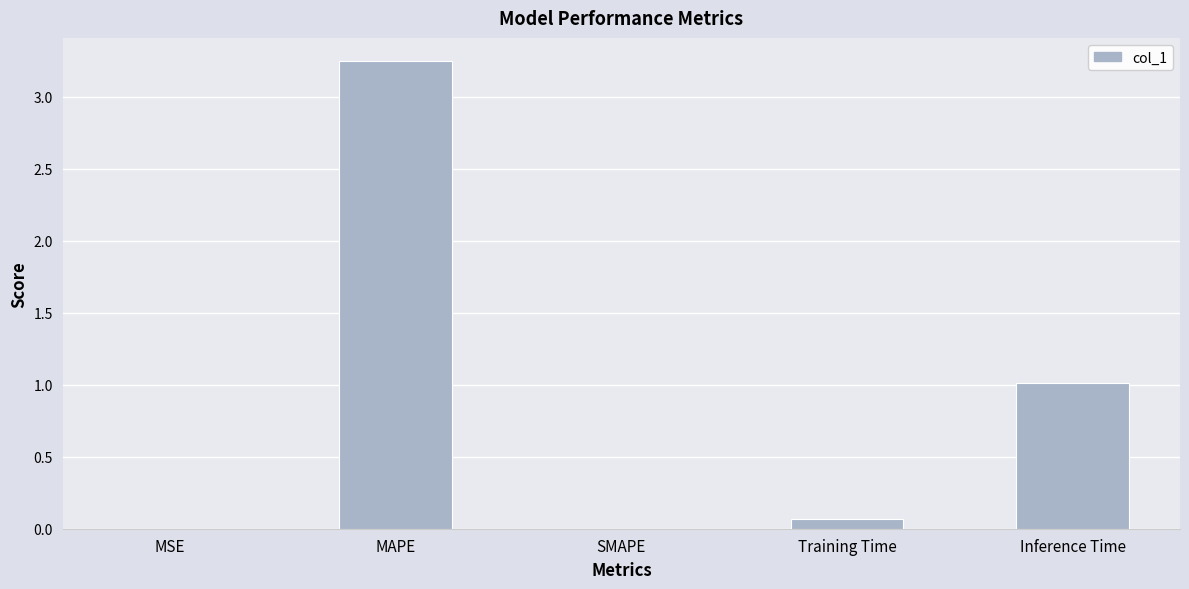

What is the average value?

0.9